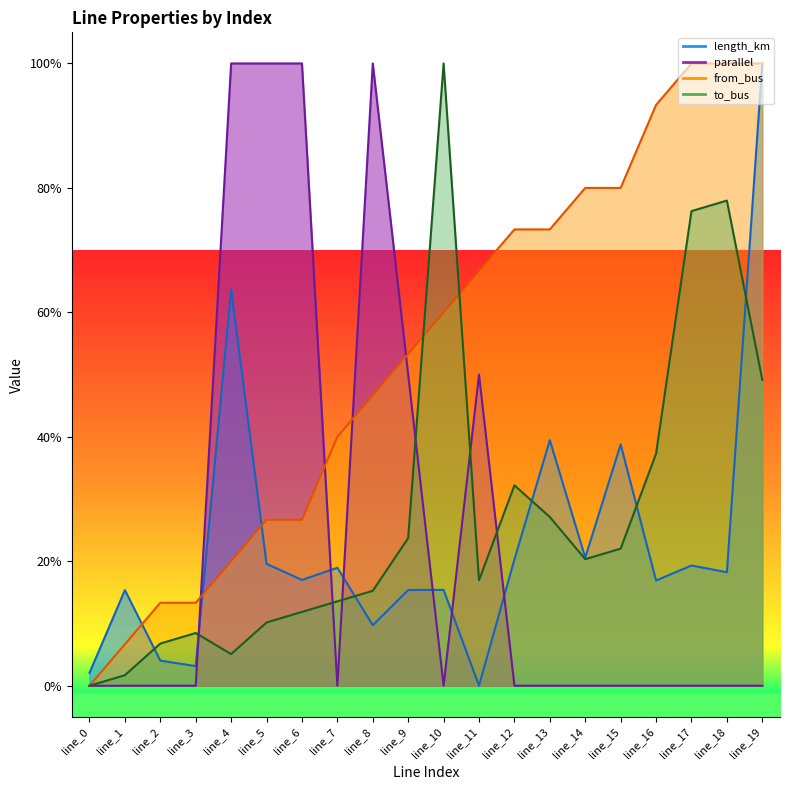

How many times do parallel and from_bus cross each other?

4